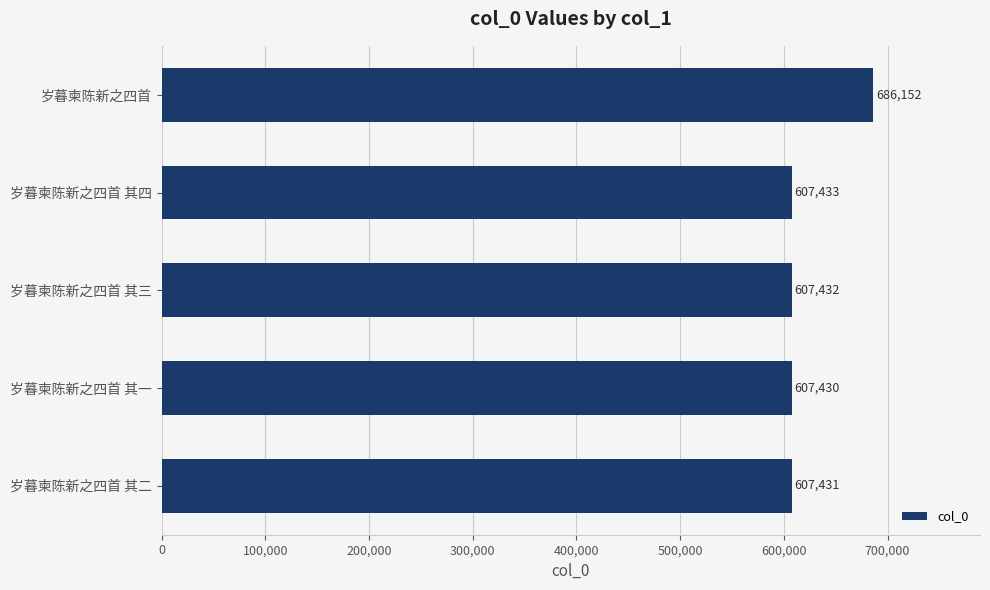

What is the sum of all values?

3115878